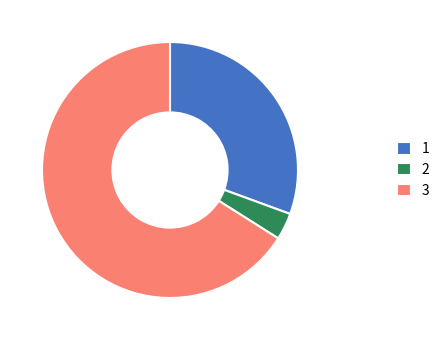

Is there a majority slice in this chart?

Yes